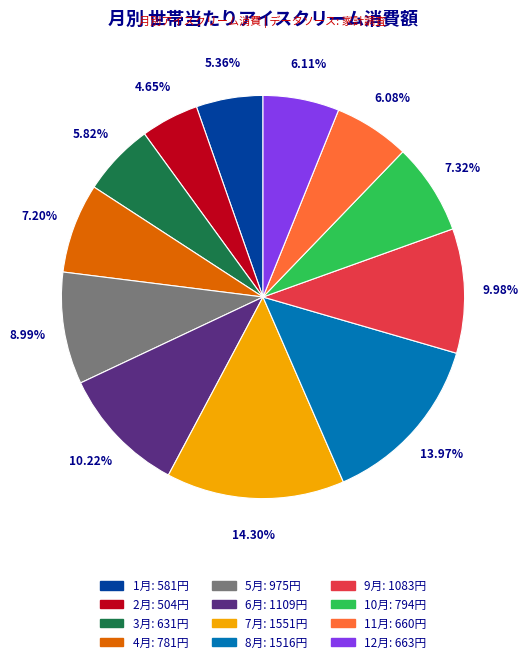

What is the ratio of the value at 11月 to the value at 5月?

0.7